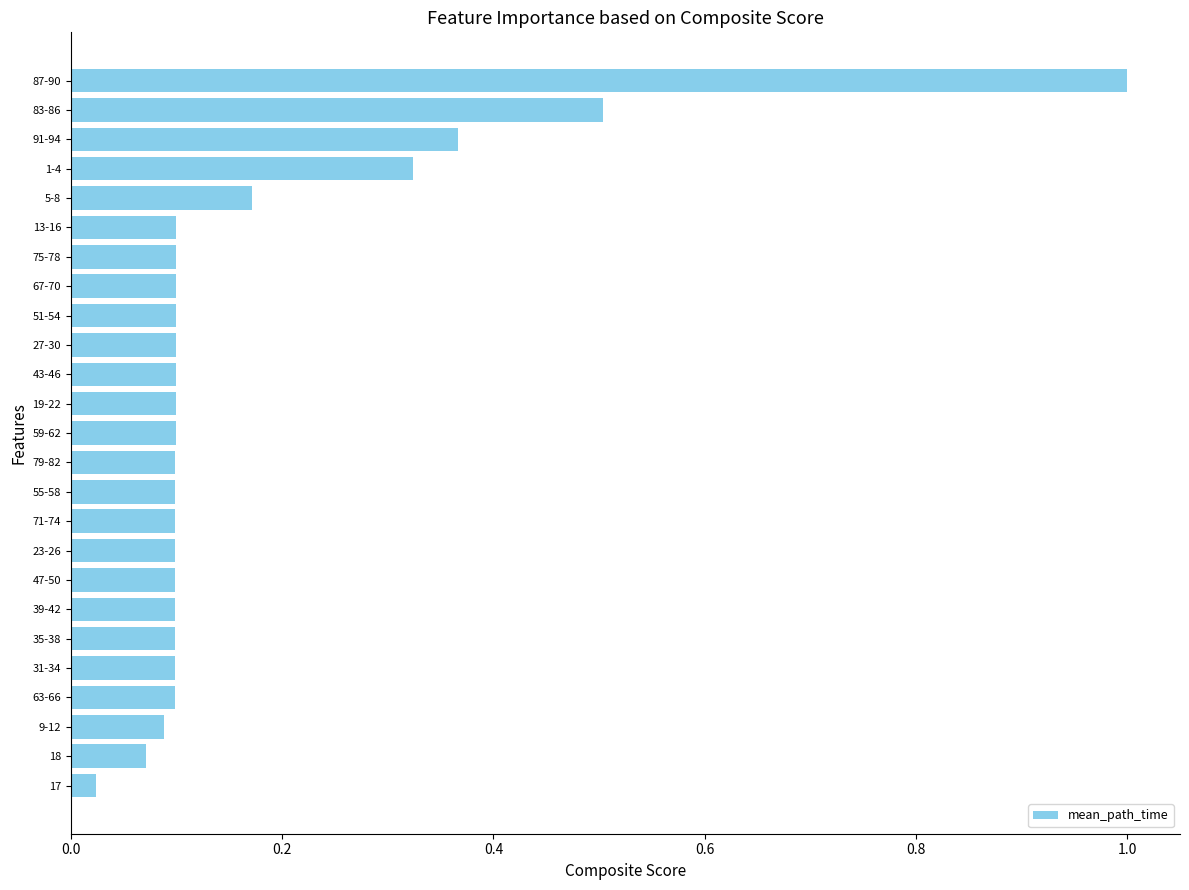

What is the sum of all values?

4.2